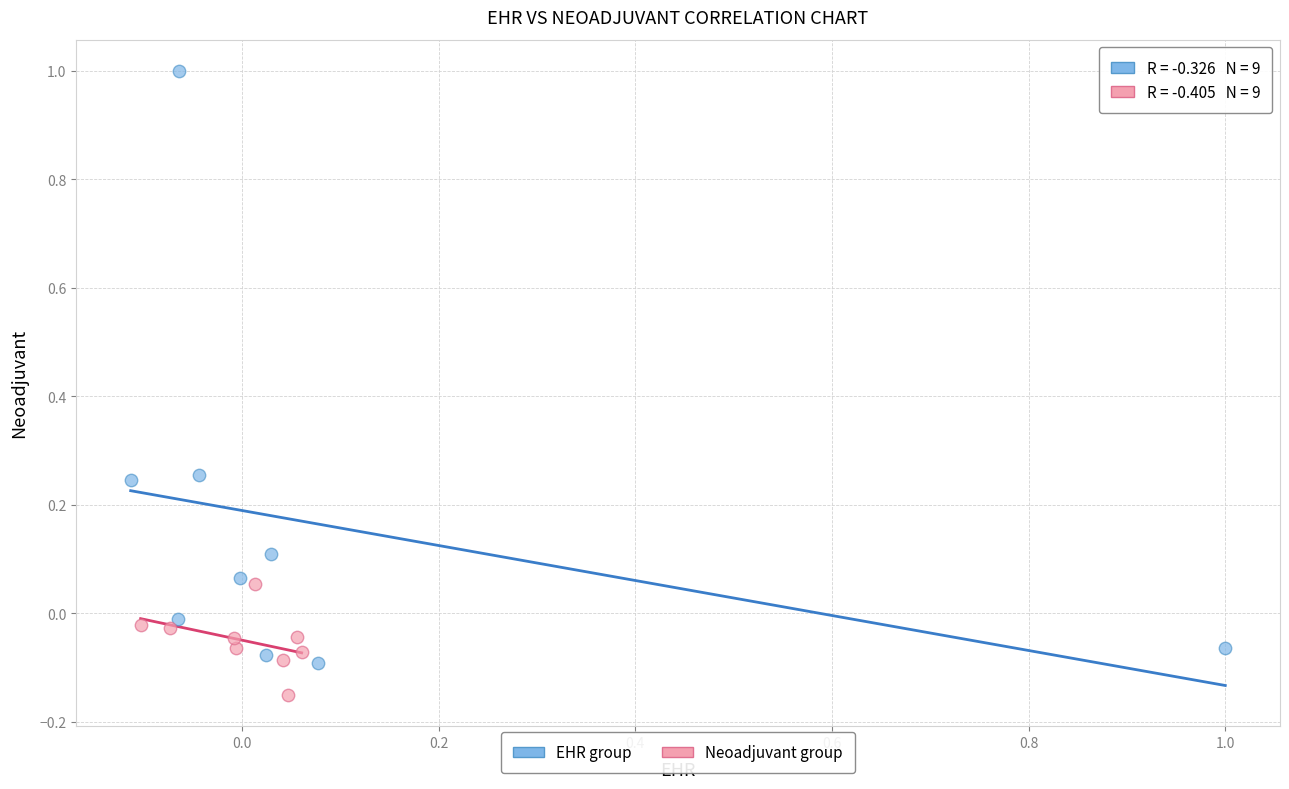

Which series contains the lowest Y value?

Neoadjuvant group